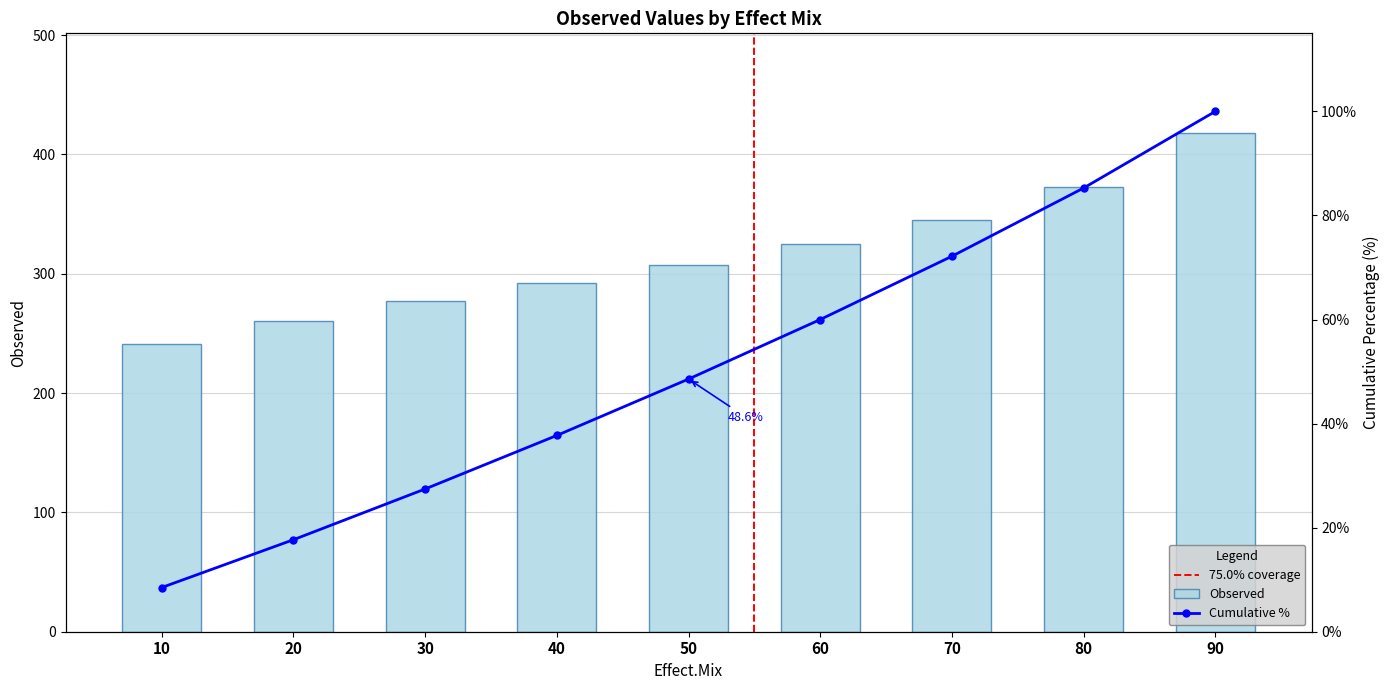

The value at 60 is 324.7. True or false?

True